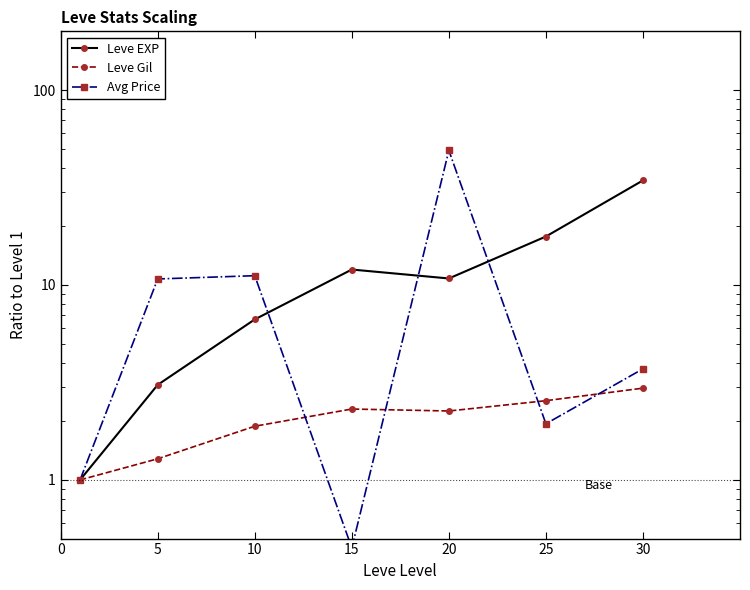

What is the value of the Avg Price point at the 7th from the left?

3.7